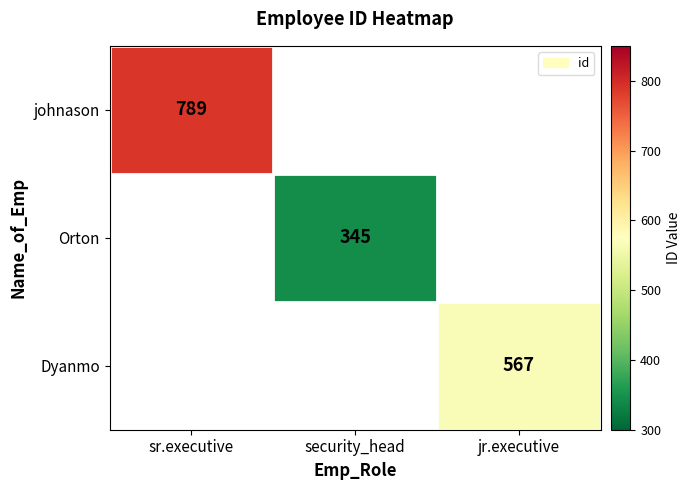

Is it true that johnason equals 789 at sr.executive?

True